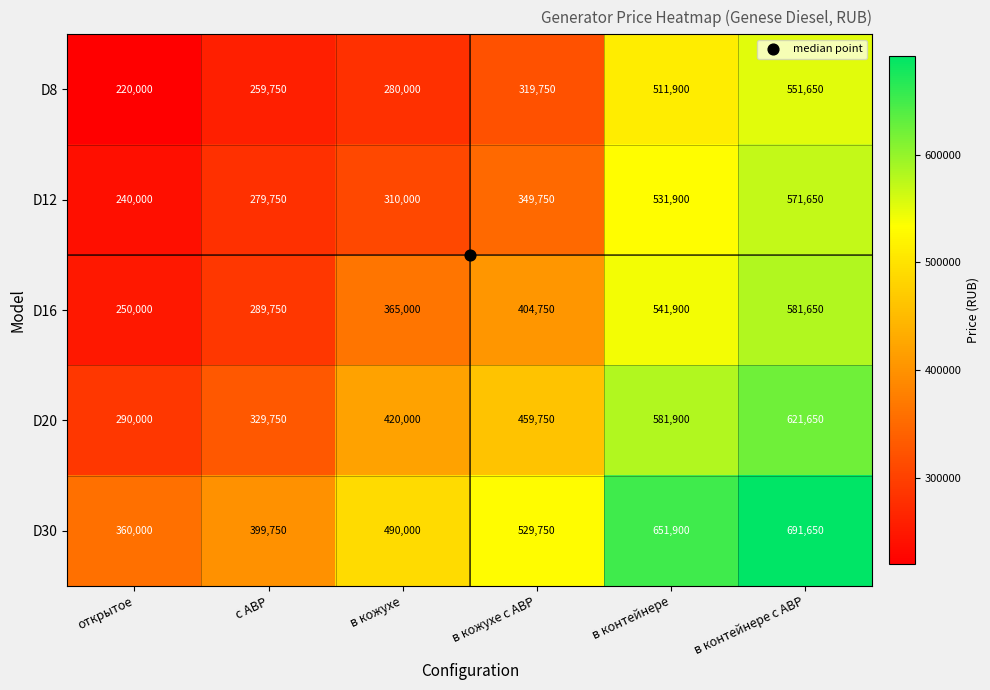

At which label does D30 reach its peak?

в контейнере с АВР